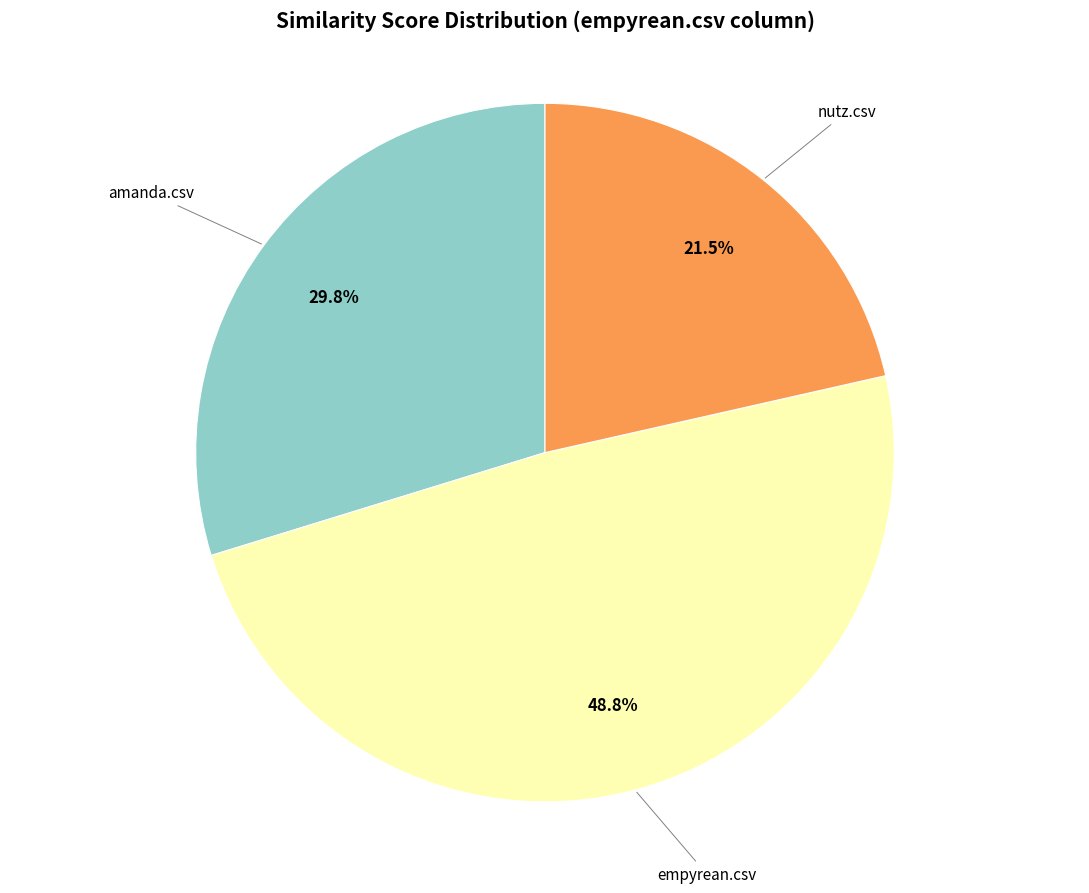

Does any single category account for the majority?

No